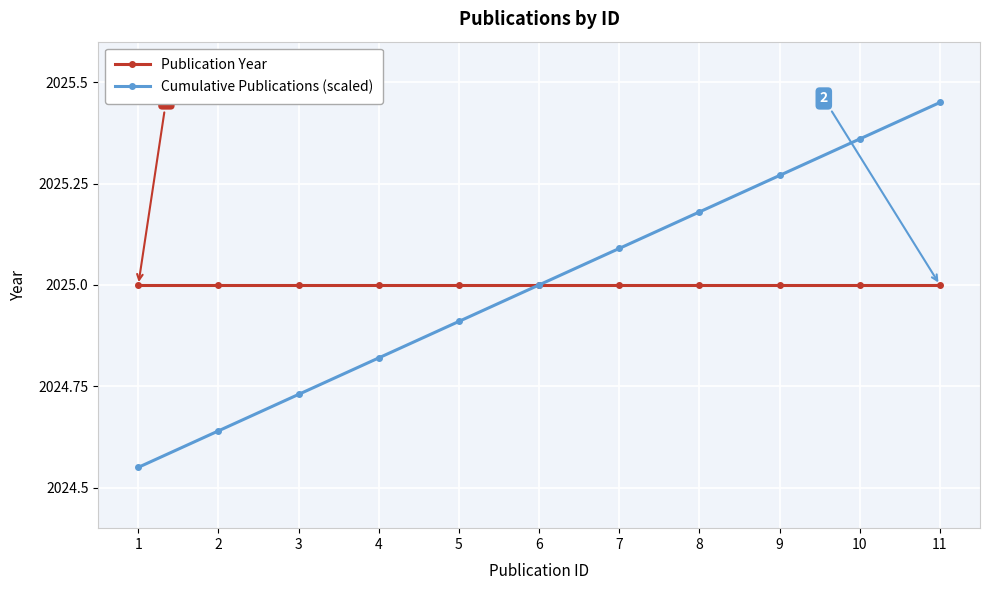

Is the value of Cumulative Publications (scaled) at 7 greater than the value of Publication Year at 10?

Yes